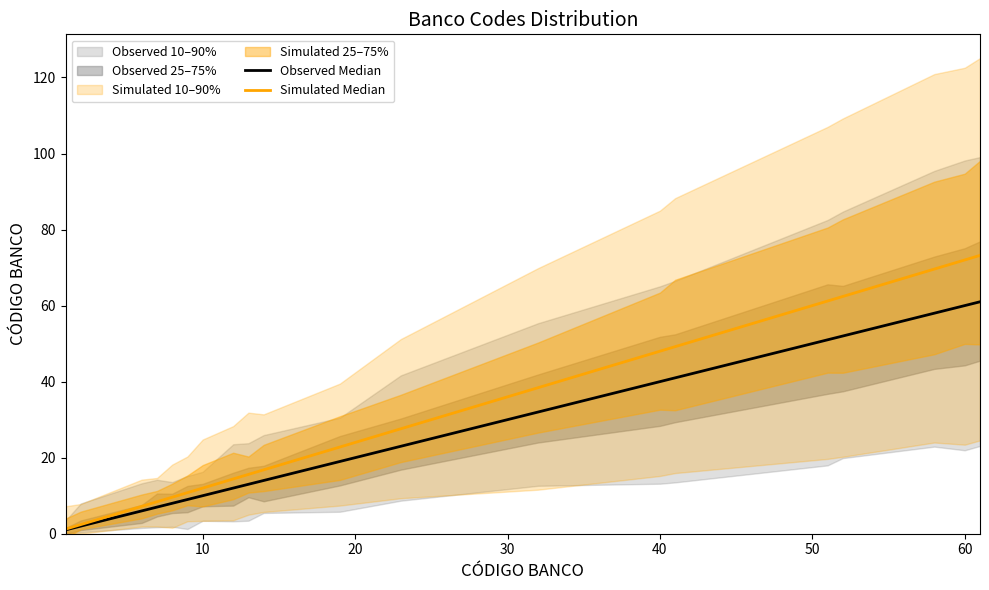

What is the value of the Observed Median point at the 5th from the left?

8.0